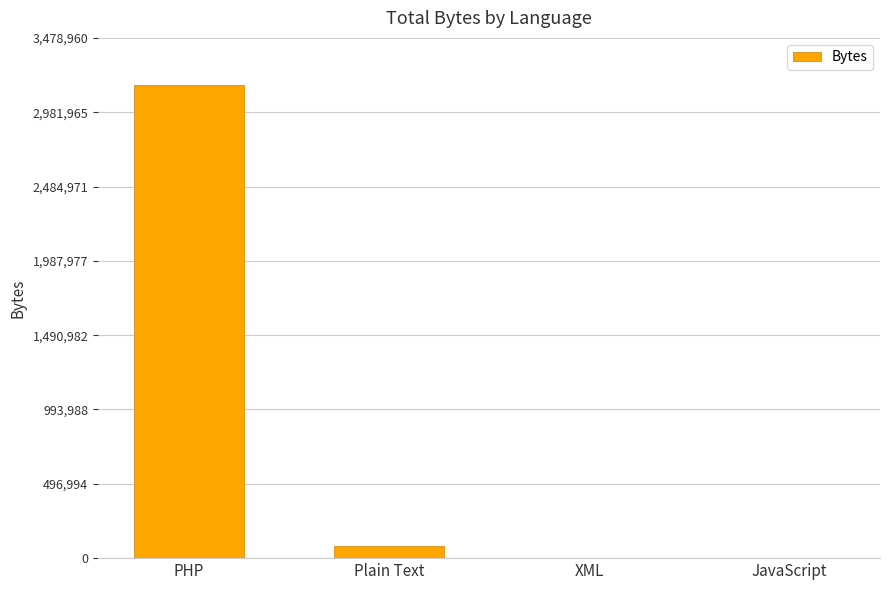

What is the sum of the values at PHP and Plain Text?

3246238